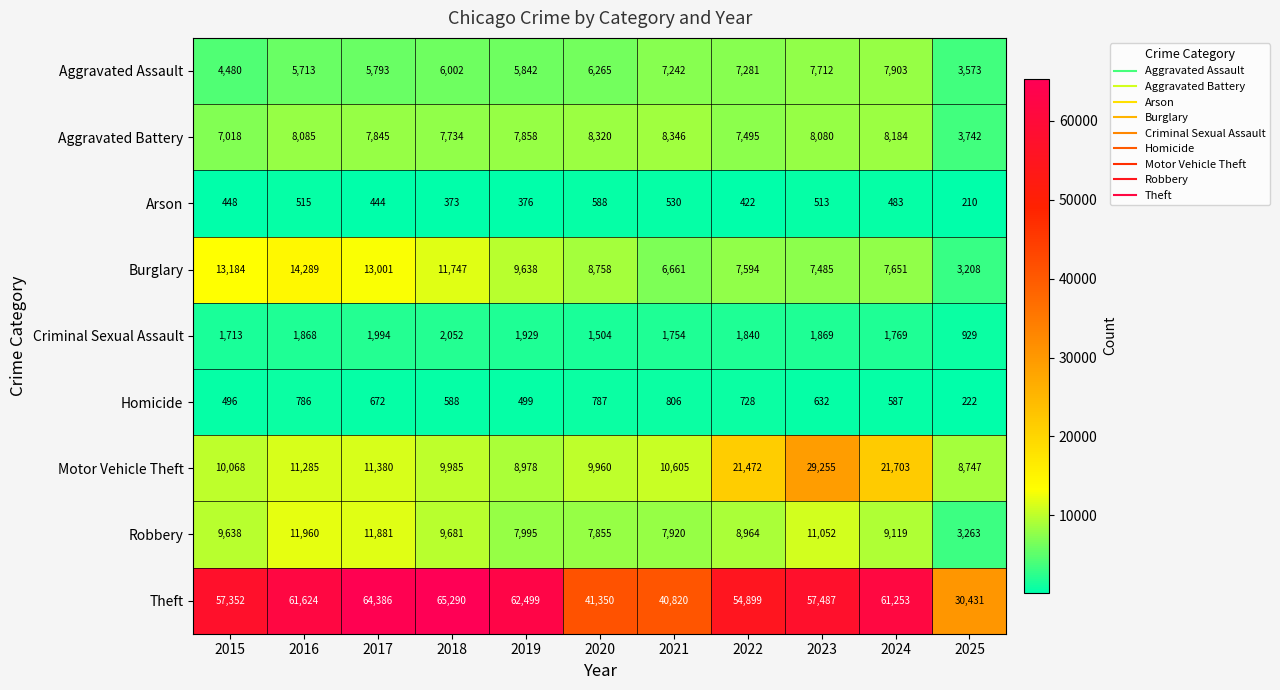

Where does the Burglary series first go above 8758?

2015